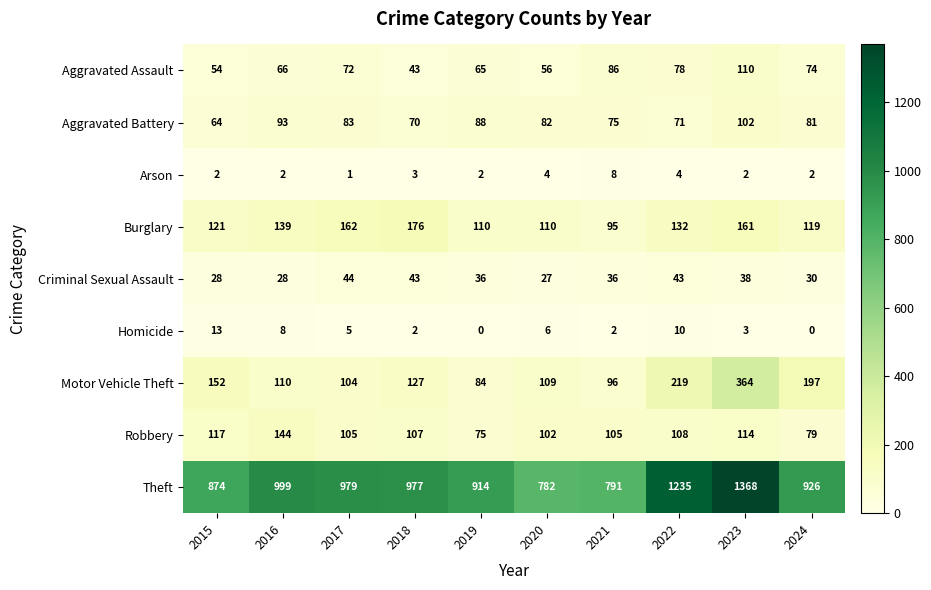

What is the greatest value displayed?

1368